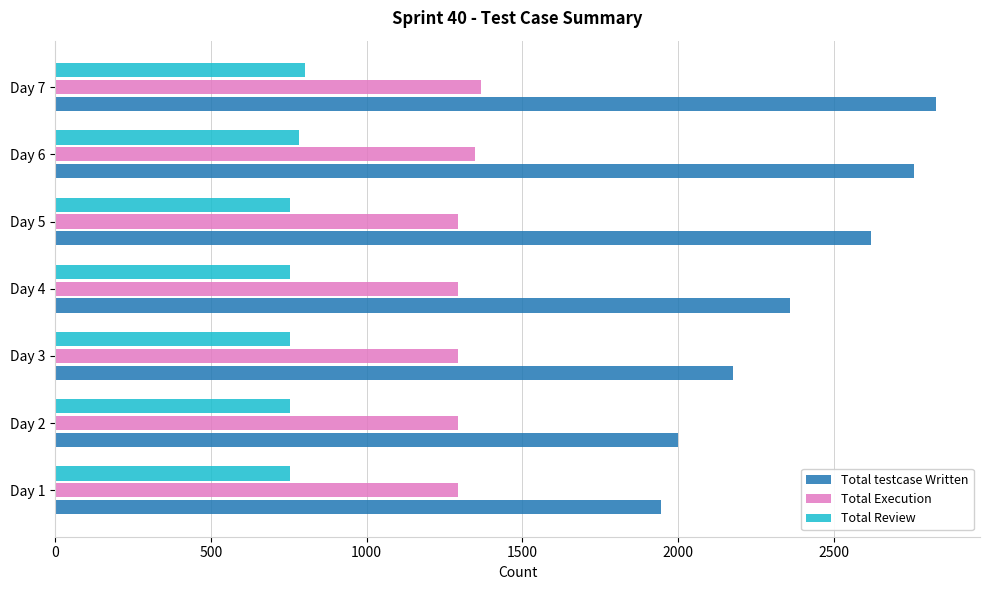

Which series has the largest total across all categories?

Total testcase Written